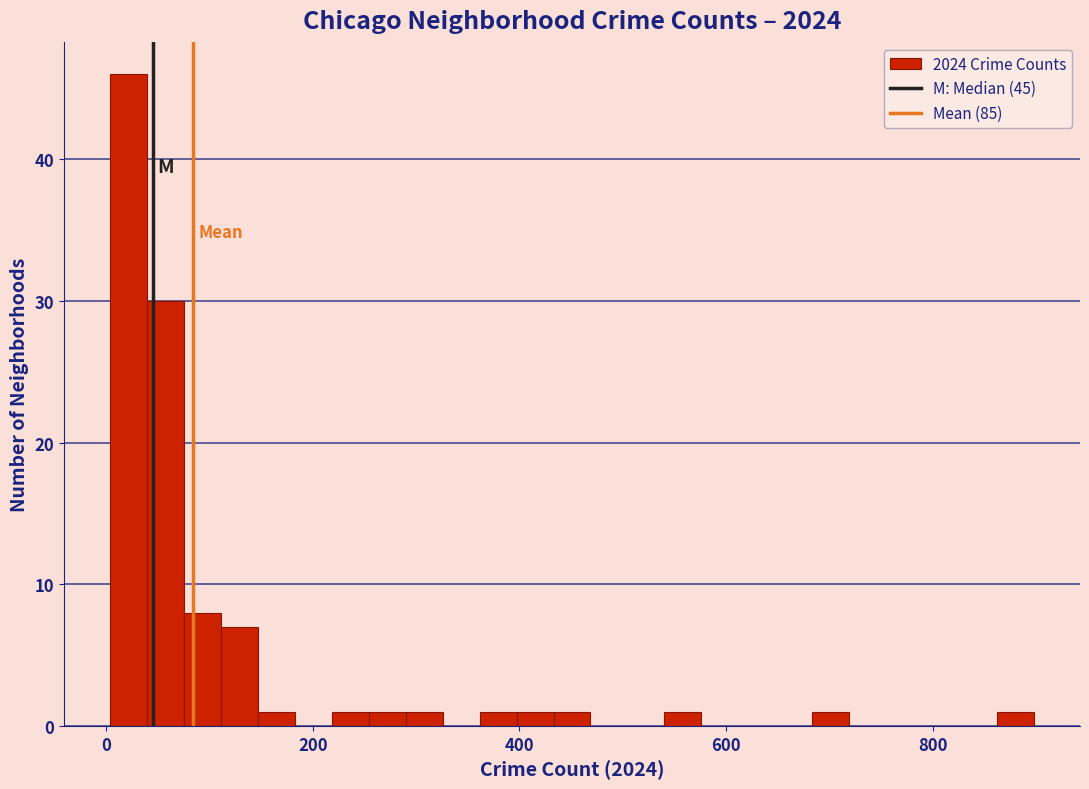

Around what value on the x-axis is the tallest bar? Give the approximate position of its centre, as read against the axis.

20